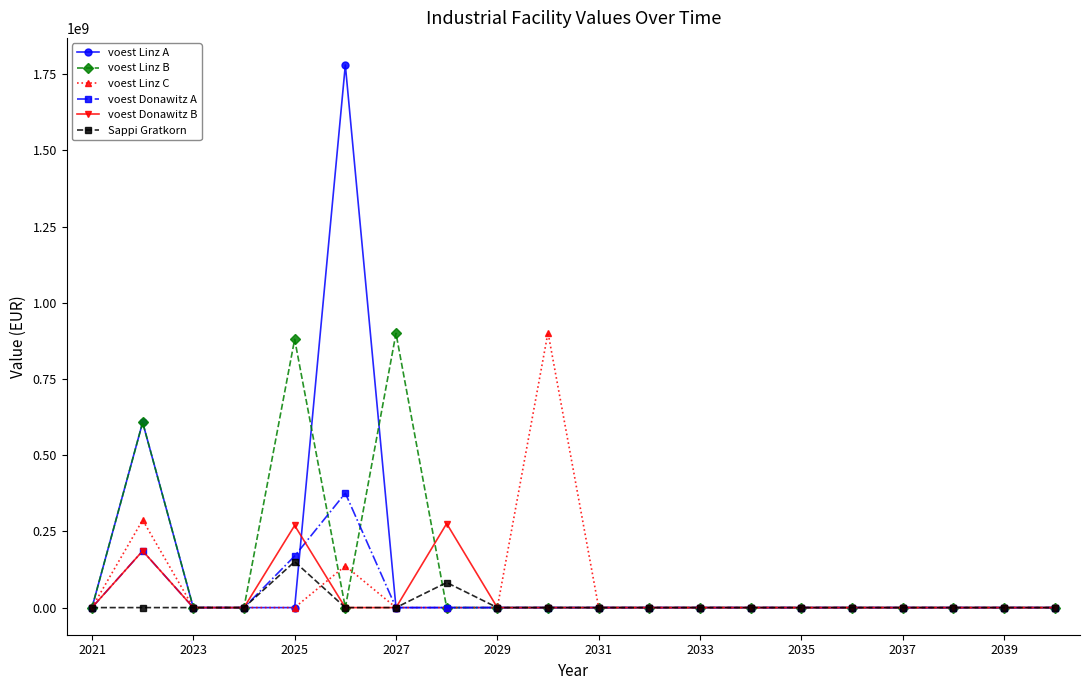

Which series has the largest range (max minus min)?

voest Linz A